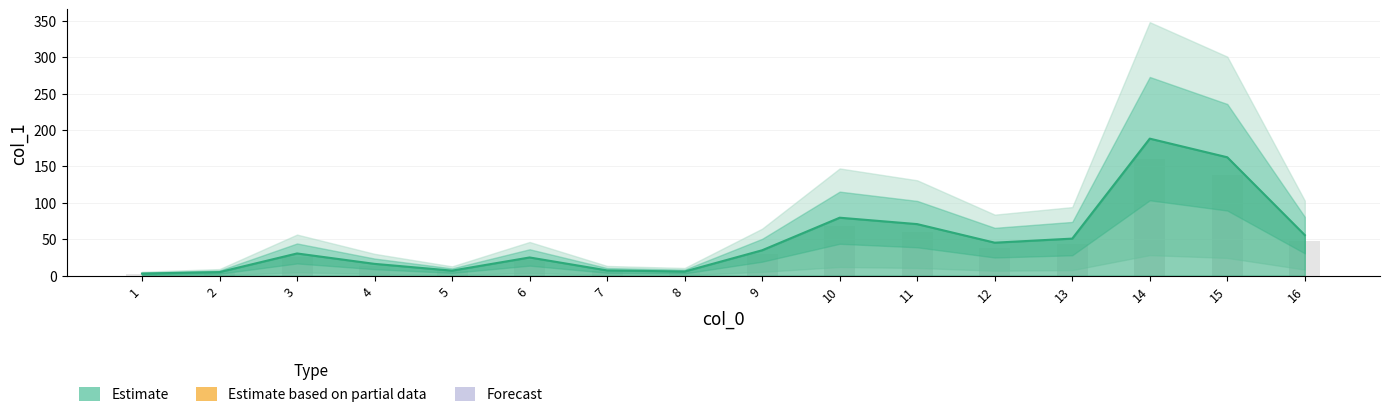

What is the smallest value displayed?

2.9